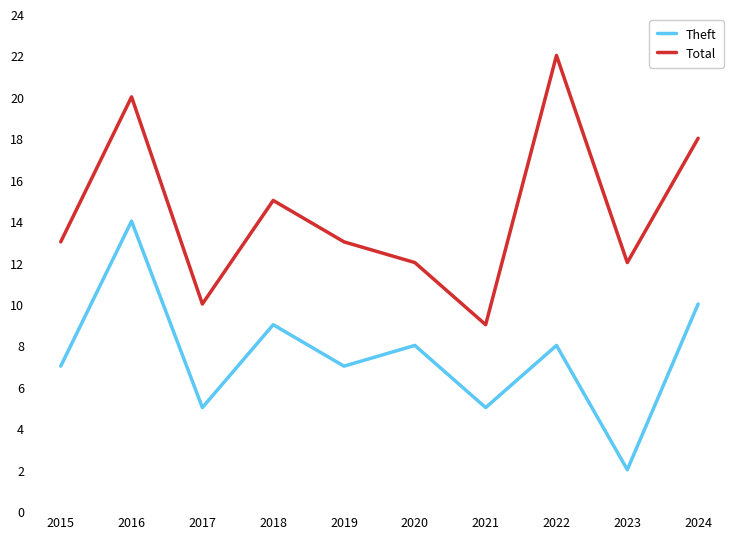

True or false: Theft and Total intersect in this chart.

False